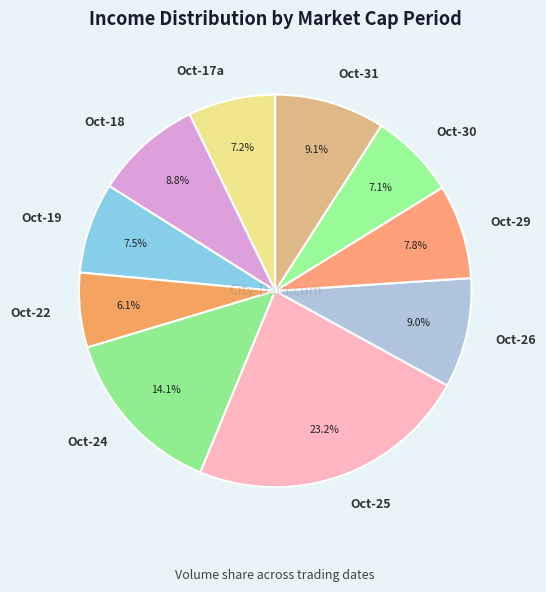

Does any single category account for the majority?

No